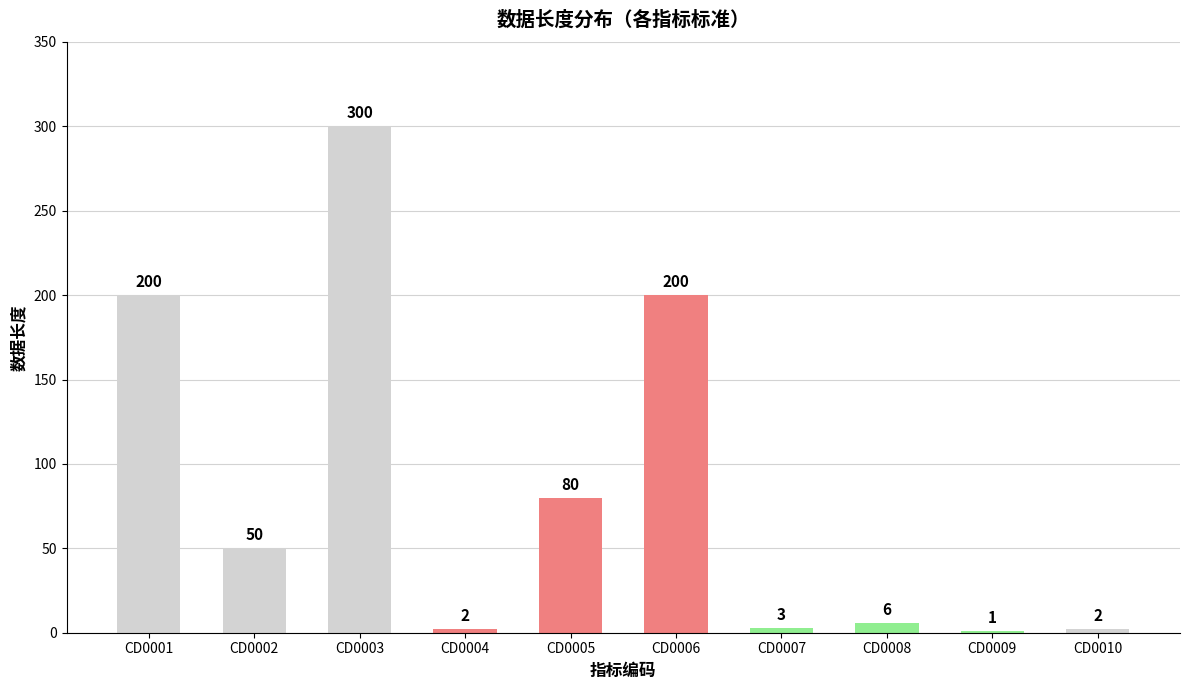

What is the sum of all values?

844